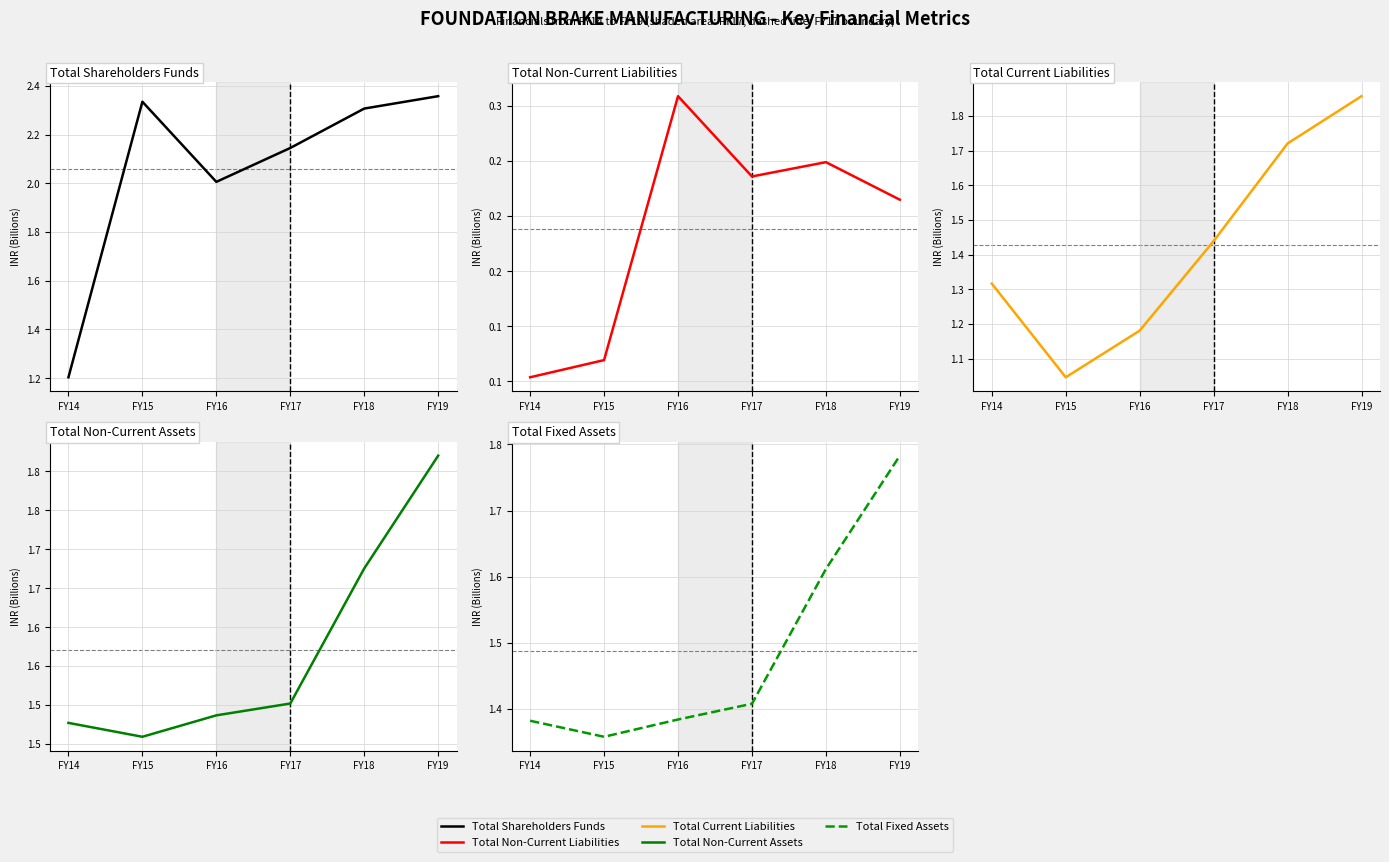

Which series changed the most between FY16 and FY18?

Total Current Liabilities